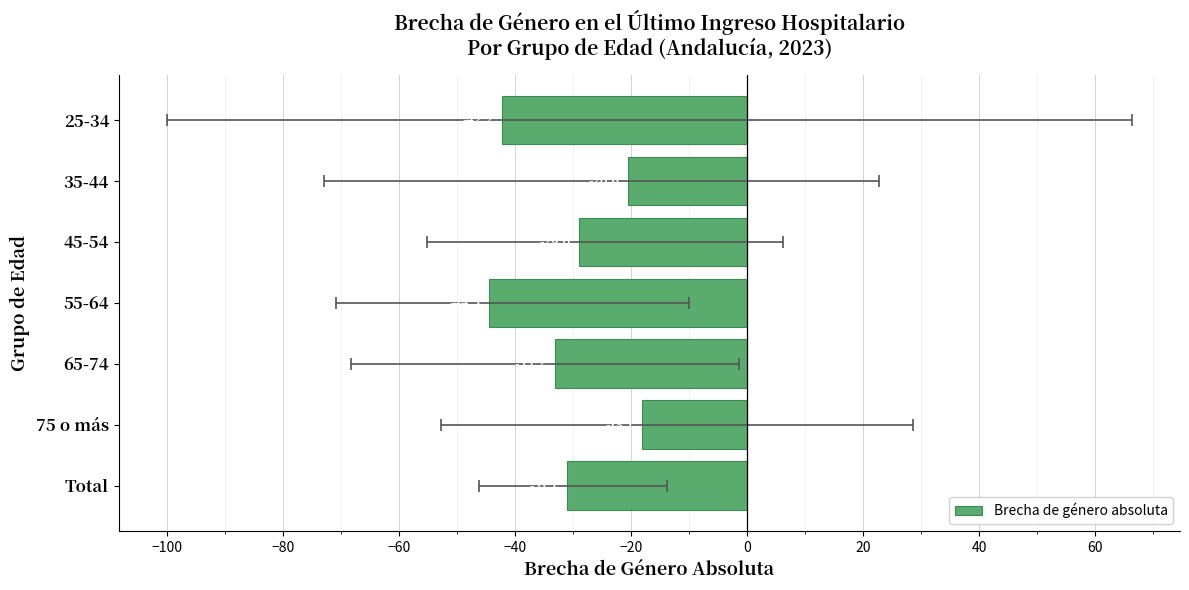

Reading left to right, extract all data points from this chart.

-42.2	-20.6	-29.0	-44.5	-33.2	-18.1	-31.1